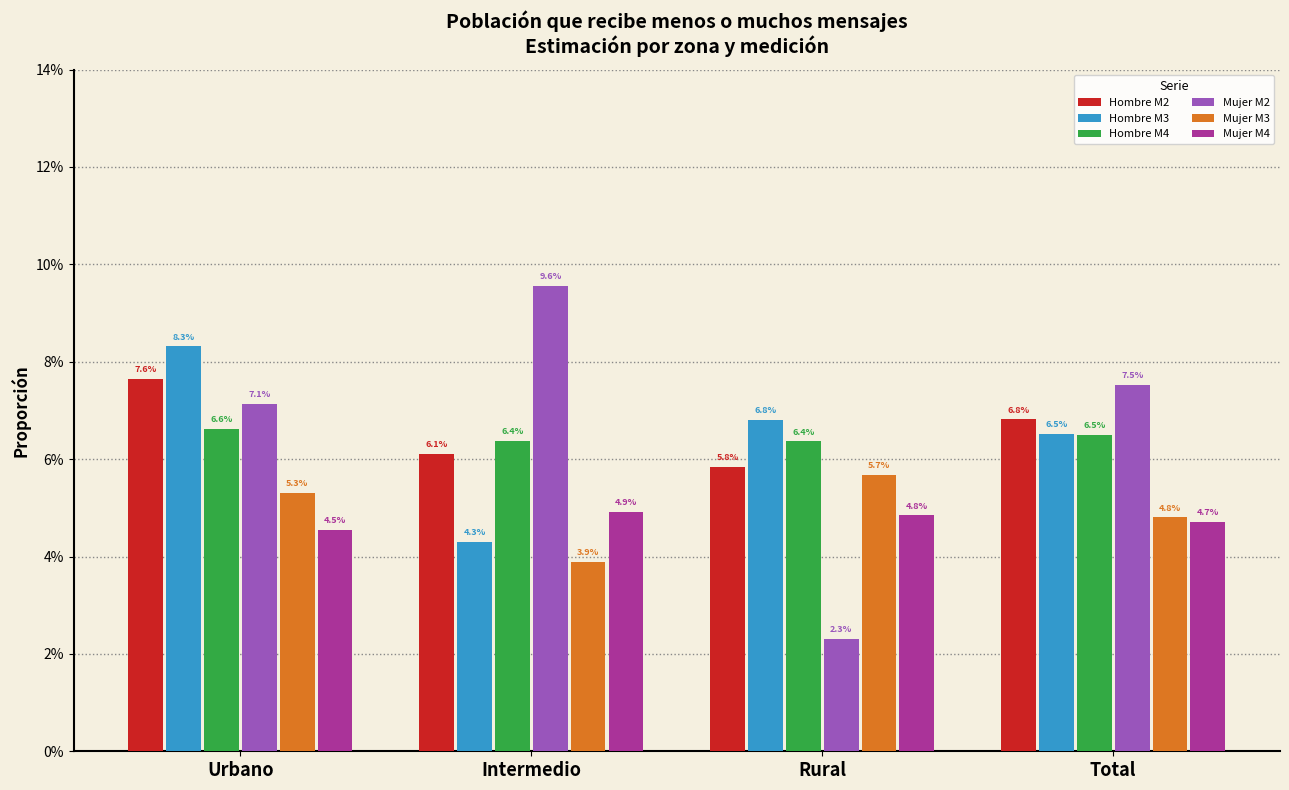

What position from the right is Total?

1